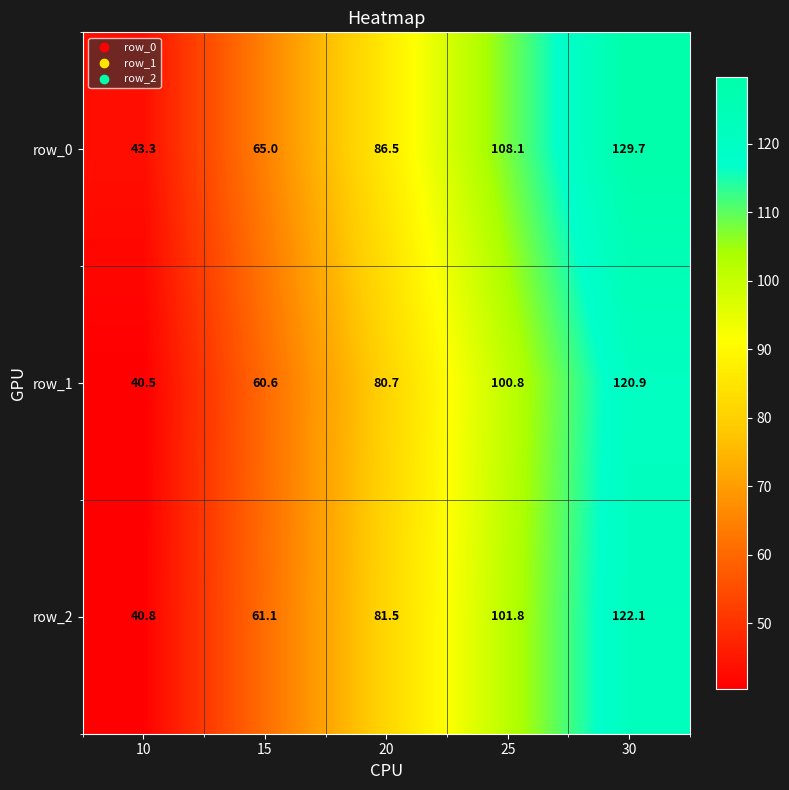

Reading left to right, extract all data points from this chart.

row_0: 10=43.3	15=65.0	20=86.5	25=108.1	30=129.7
row_1: 10=40.5	15=60.6	20=80.7	25=100.8	30=120.9
row_2: 10=40.8	15=61.1	20=81.5	25=101.8	30=122.1